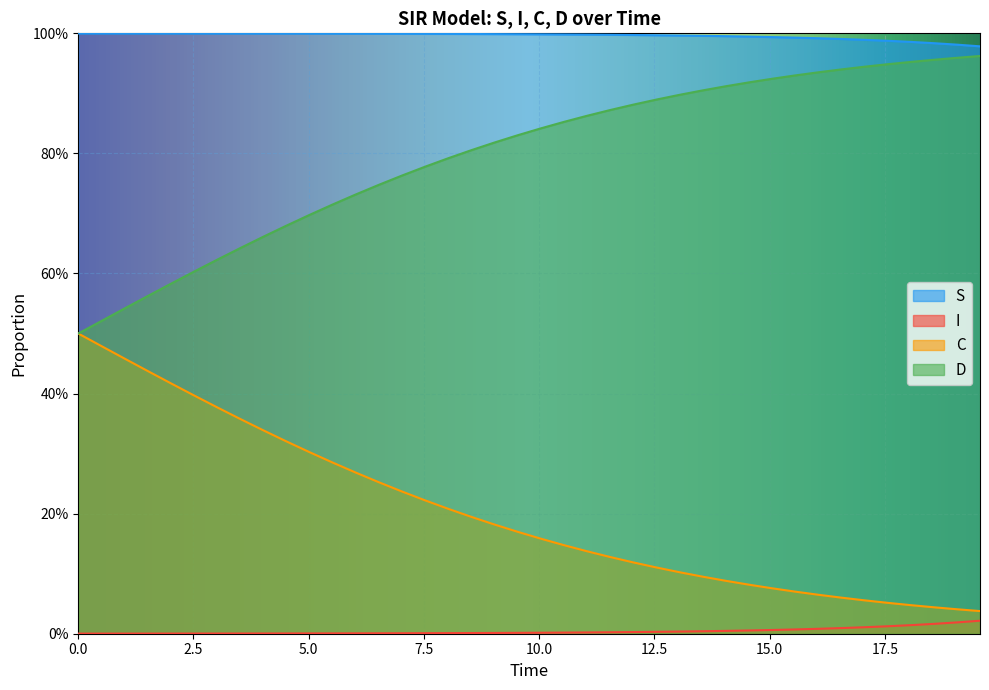

Which series has the widest spread of values?

D